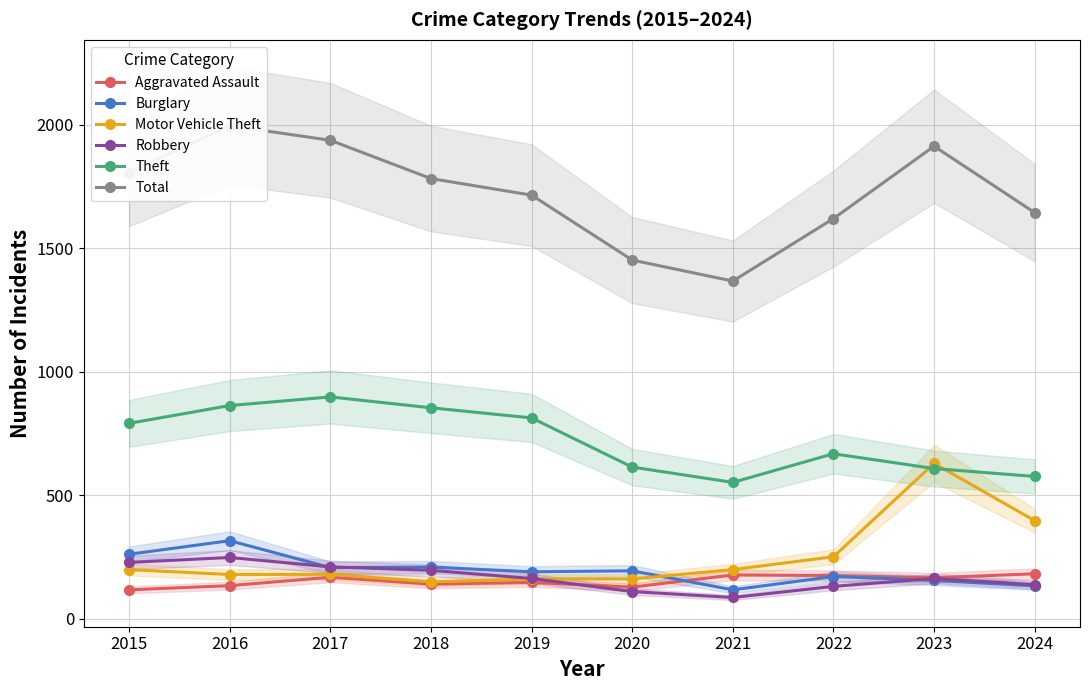

True or false: Burglary has more than 1 interior local peaks.

True